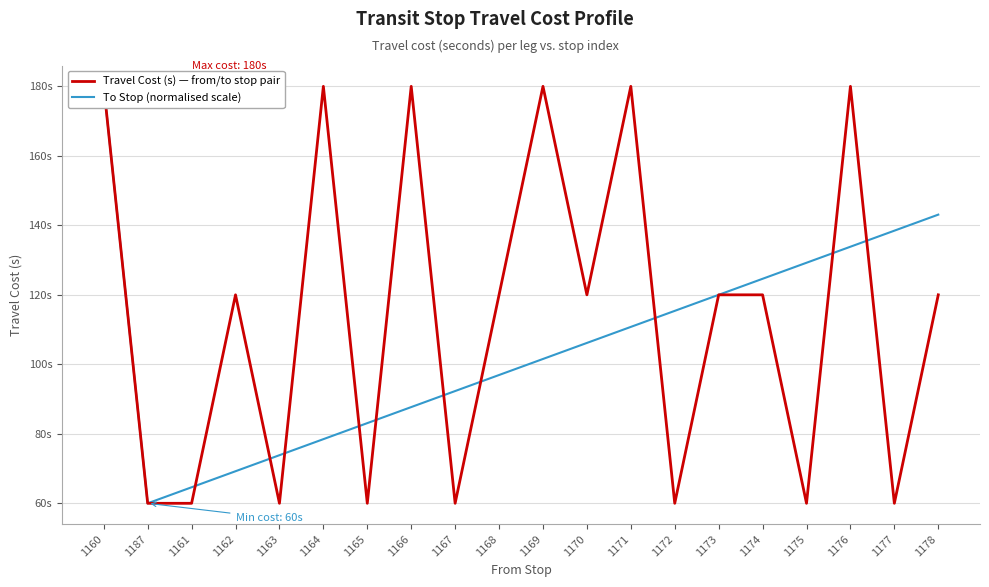

How many interior local peaks does the Travel Cost (s) — from/to stop pair series have?

6